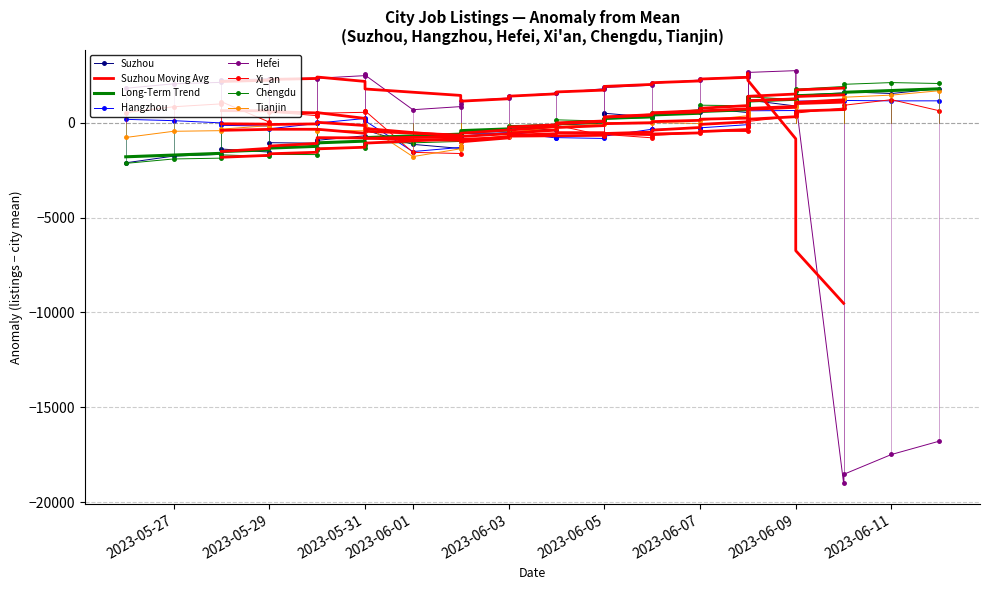

Is it true that Suzhou equals -1382.7 at 2023-06-01?

True